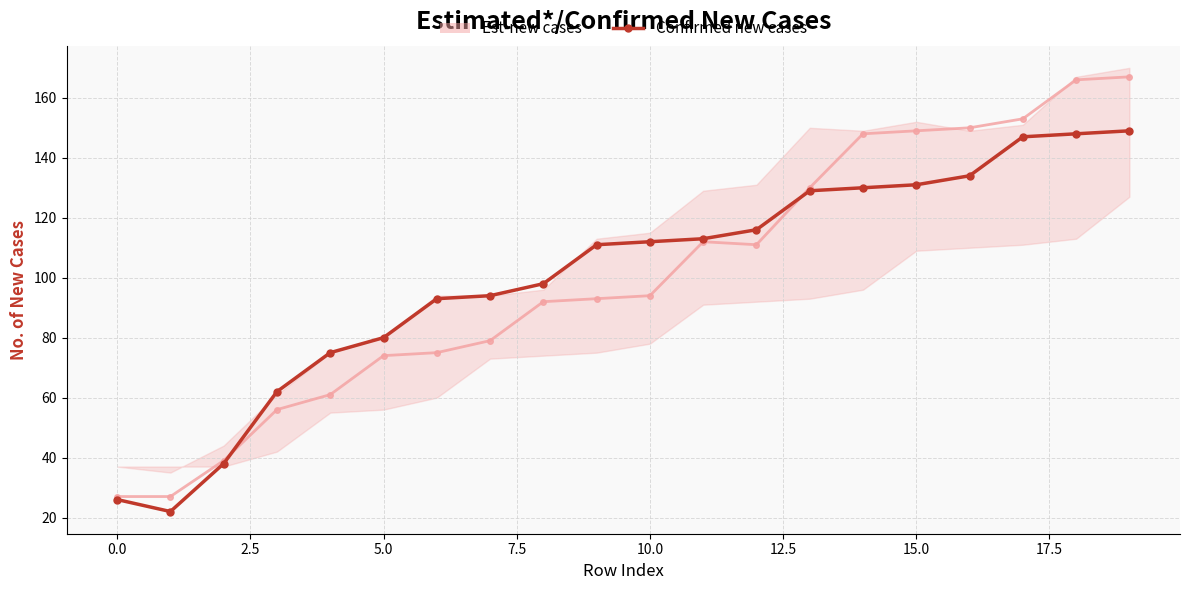

What is the smallest value displayed?

22